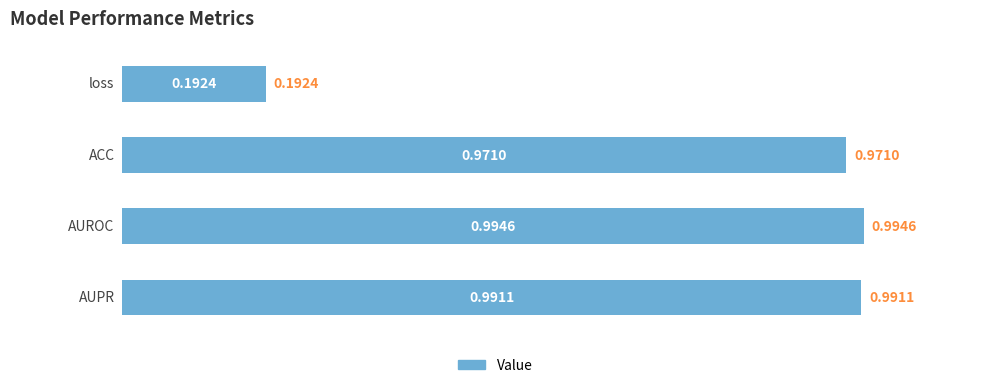

What is the sum of all values?

3.1